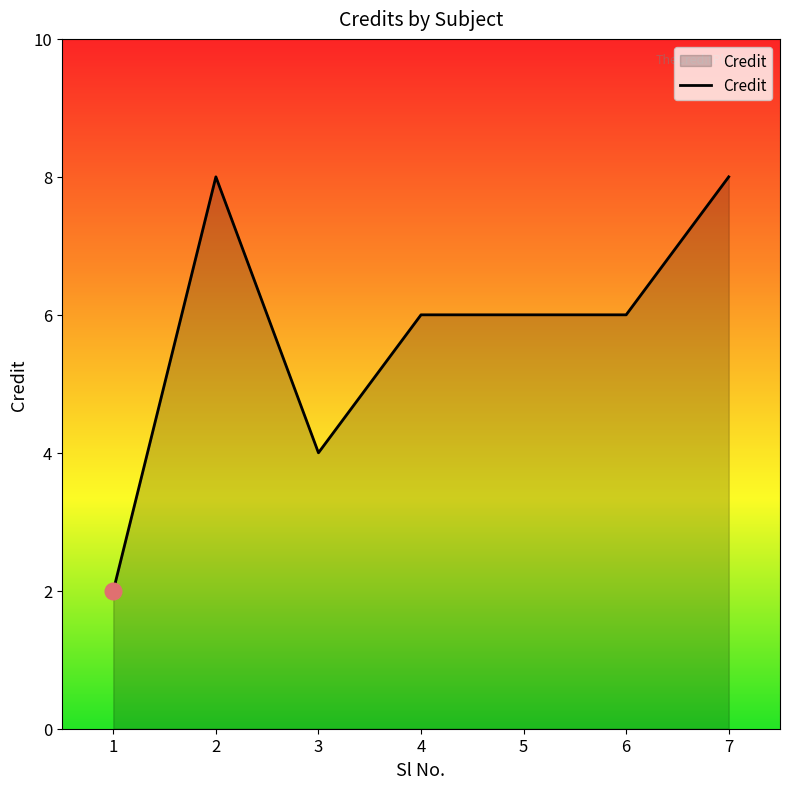

What is the change in value from 1 to 5?

+4